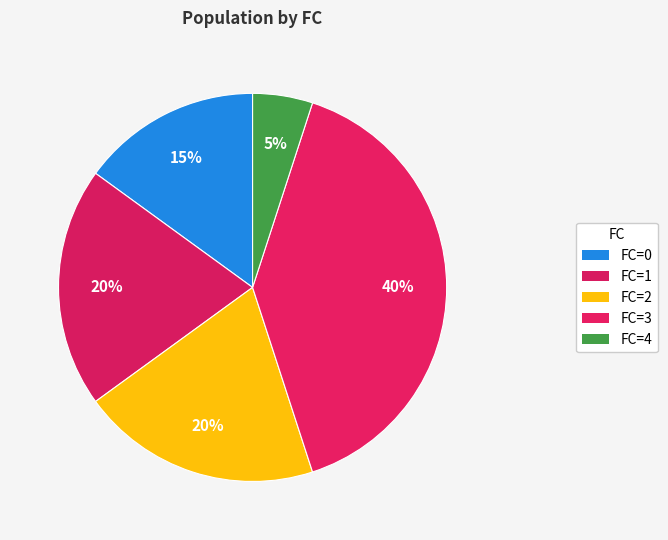

Count the number of slices in the pie.

5